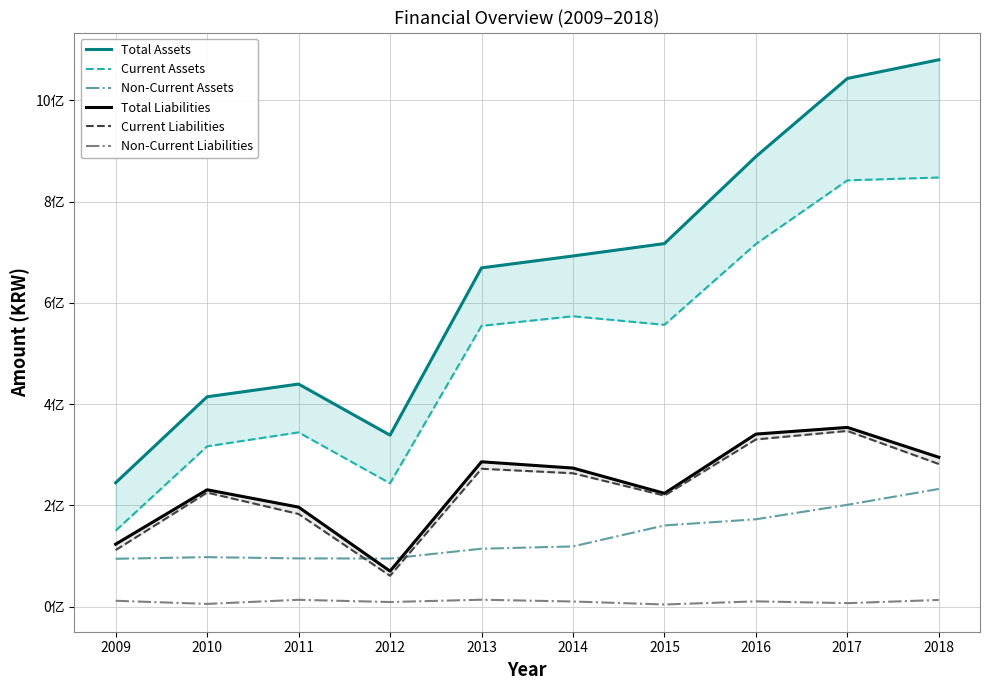

True or false: Current Liabilities and Non-Current Assets cross at least once.

True